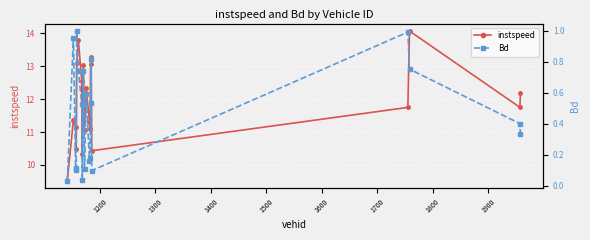

What is the maximum value for instspeed?

14.1